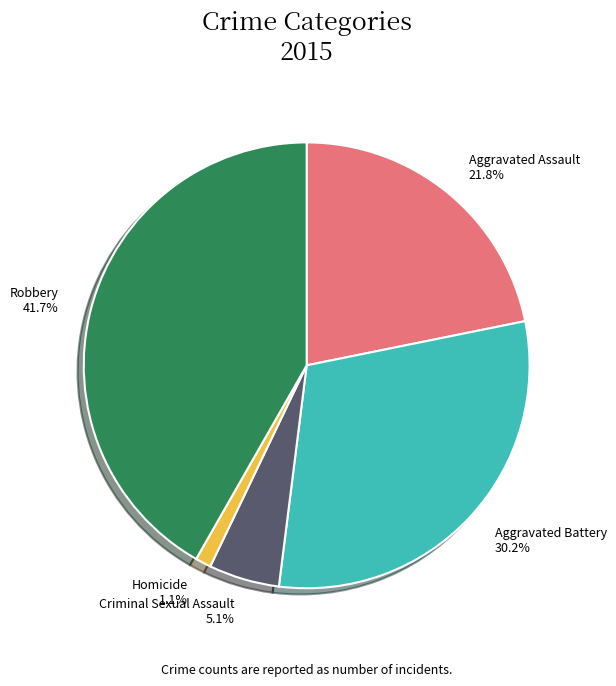

Which has a higher value, Robbery or Aggravated Assault?

Robbery